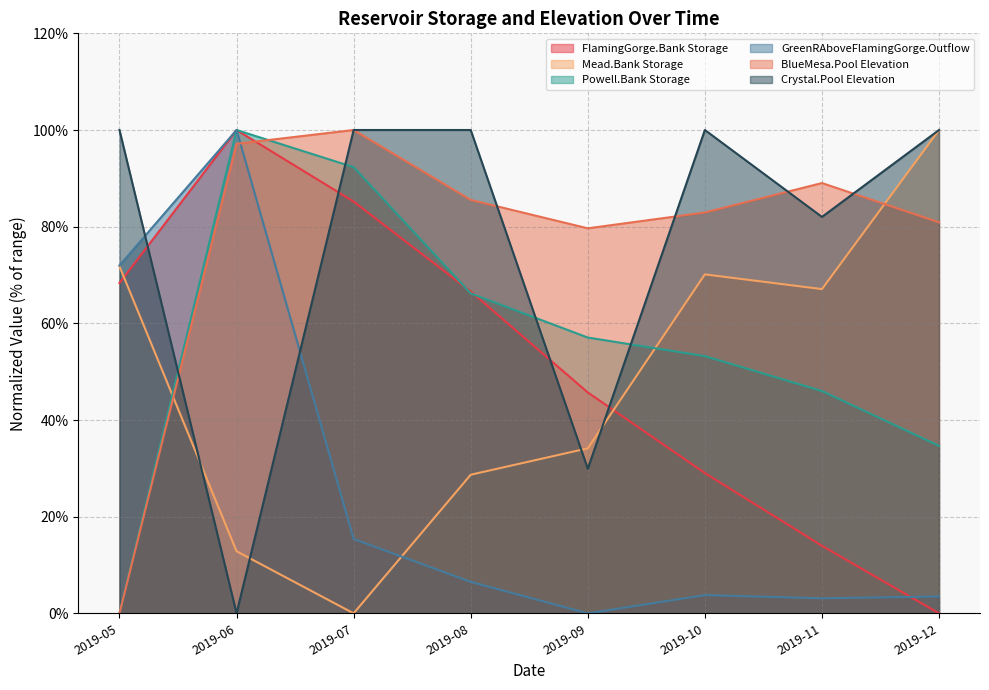

At which category is the sum across all series the highest?

2019-06